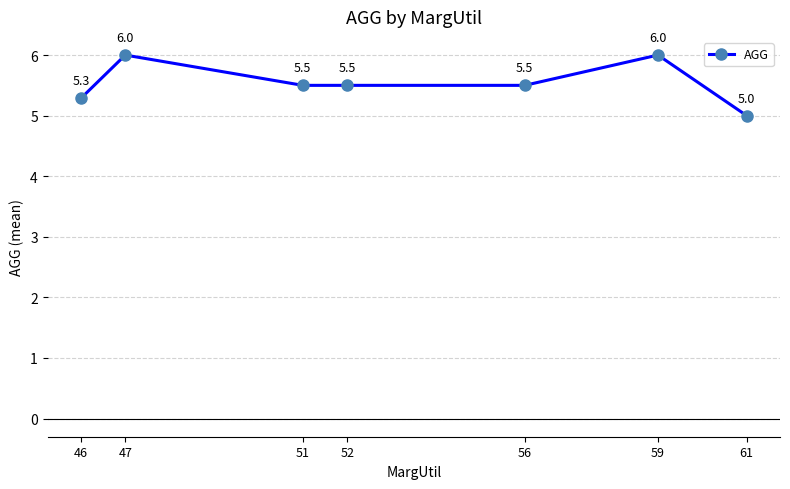

What is the value of the 4th point from the left?

5.5